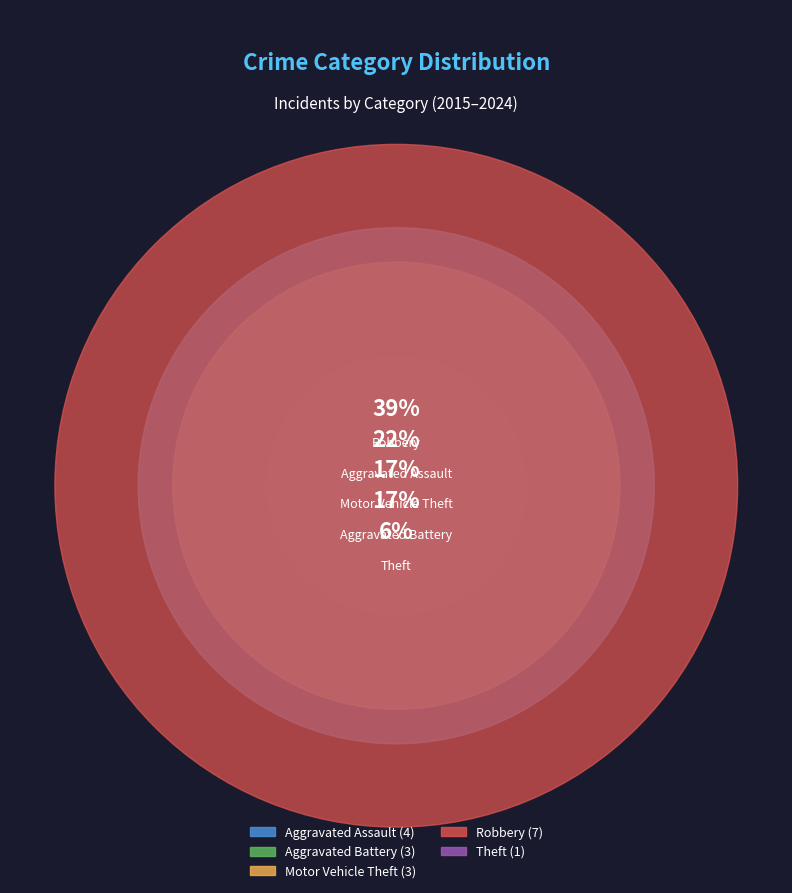

Is there any slice that represents more than half of the pie?

No